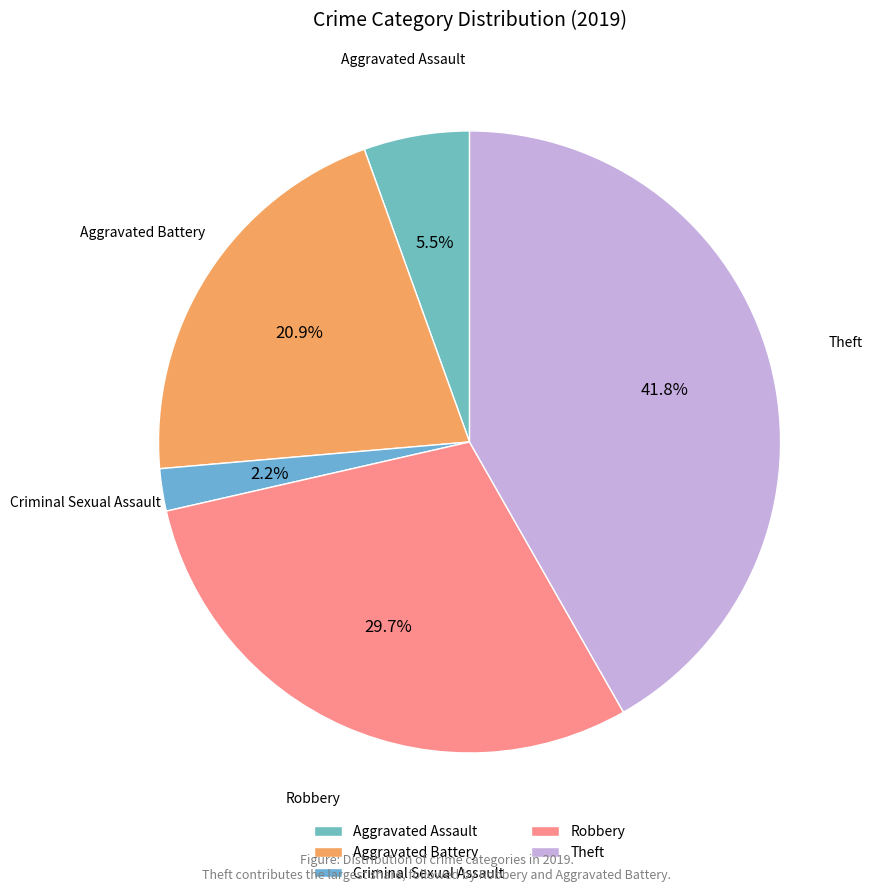

Count the number of slices in the pie.

5